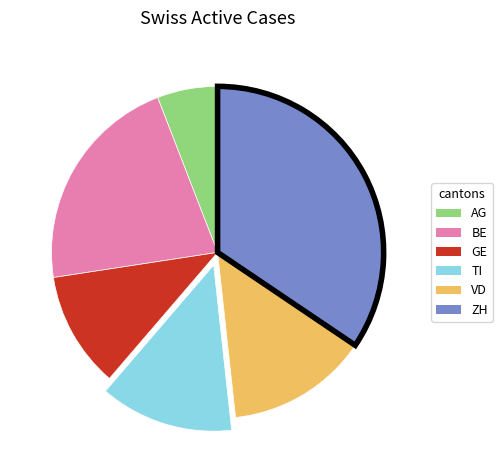

Combined, do ZH and GE account for over 50%?

No